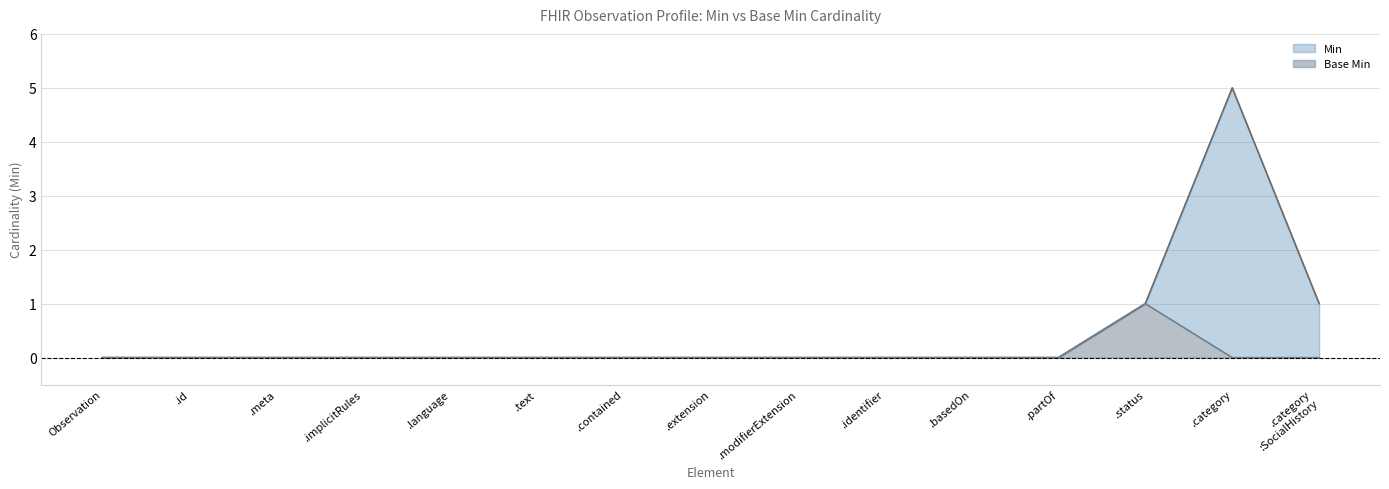

What is the difference between the maximum and second lowest values in the Base Min series?

1